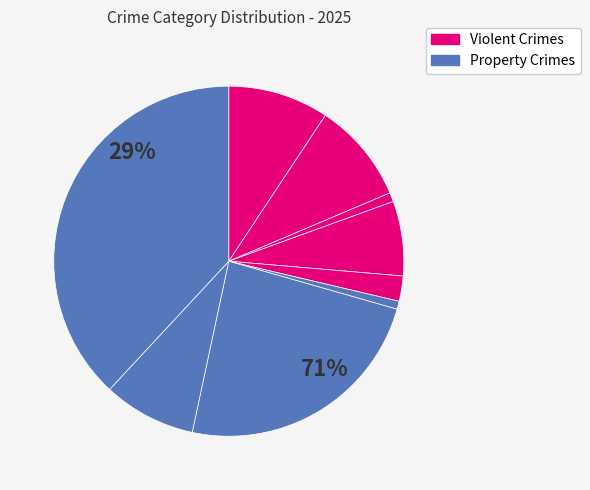

Is it true that Robbery is 21% of the pie?

False